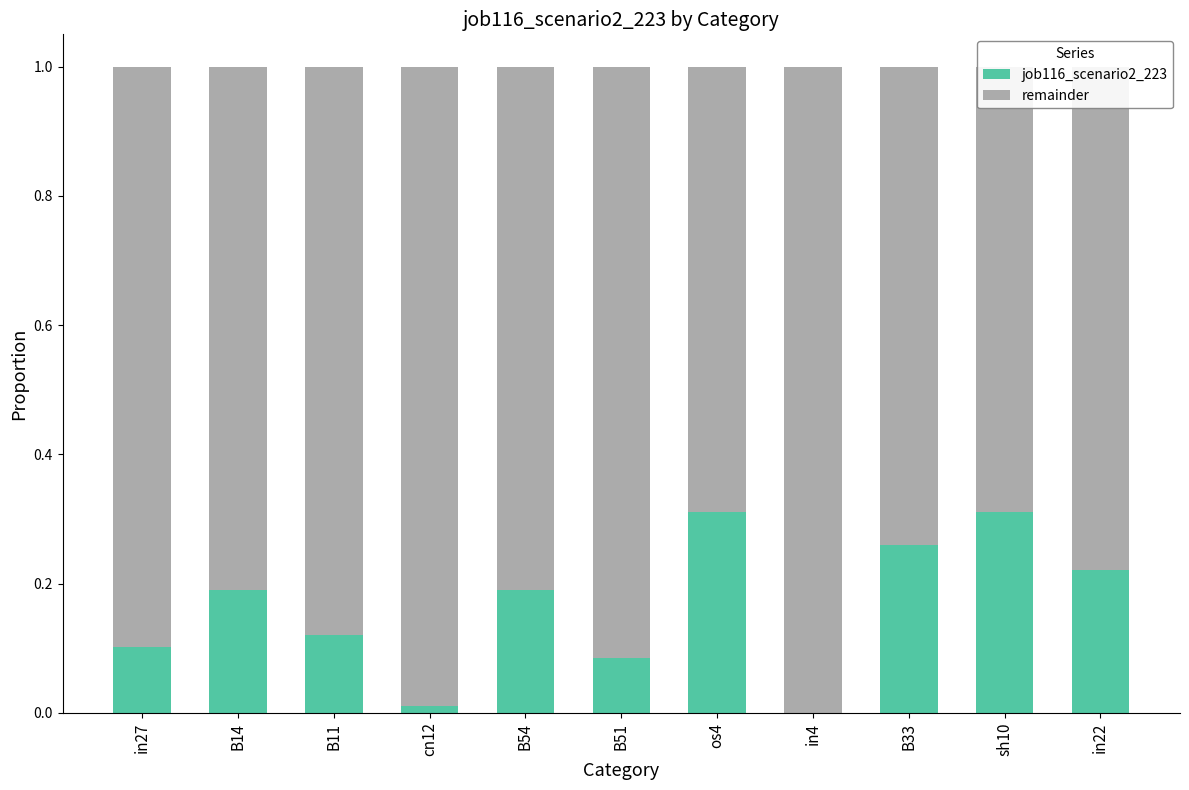

What are all the series names shown in the legend?

job116_scenario2_223, remainder